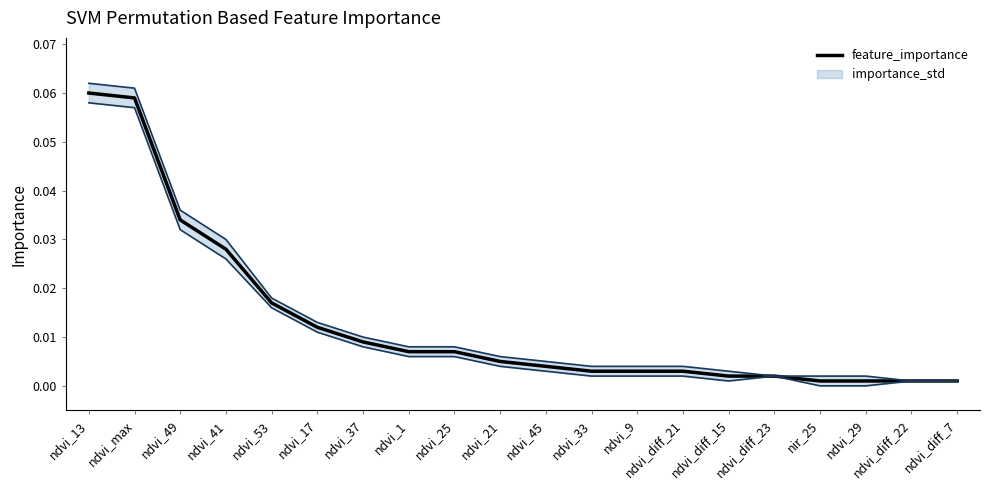

How many lines are shown in the chart?

1